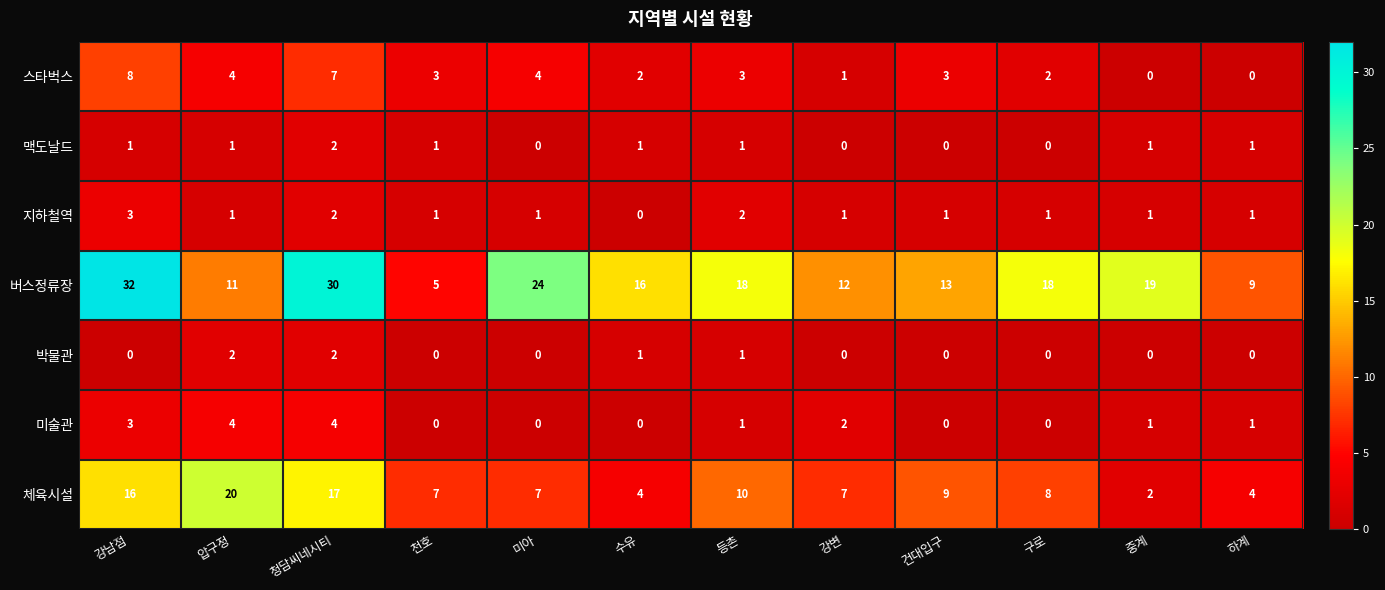

Count the 스타벅스 values in the range 2 to 4.

7